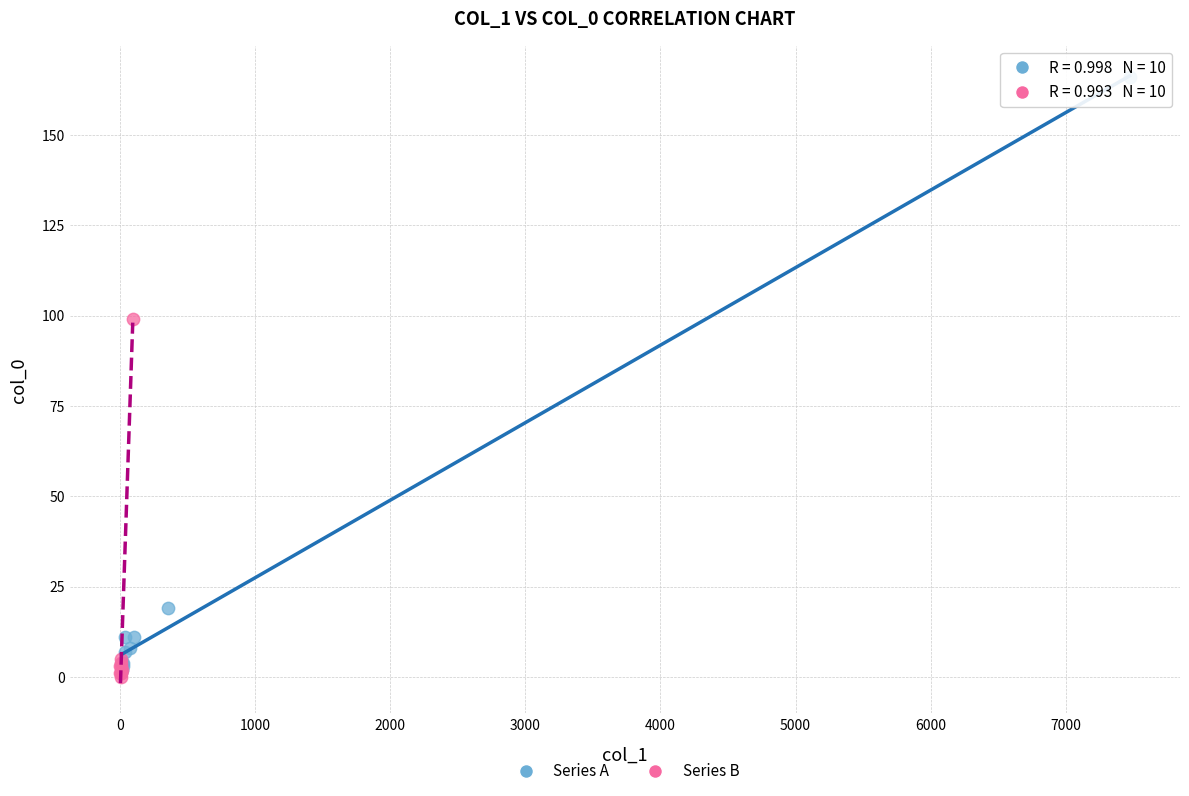

Which series reaches the maximum Y coordinate?

Series A